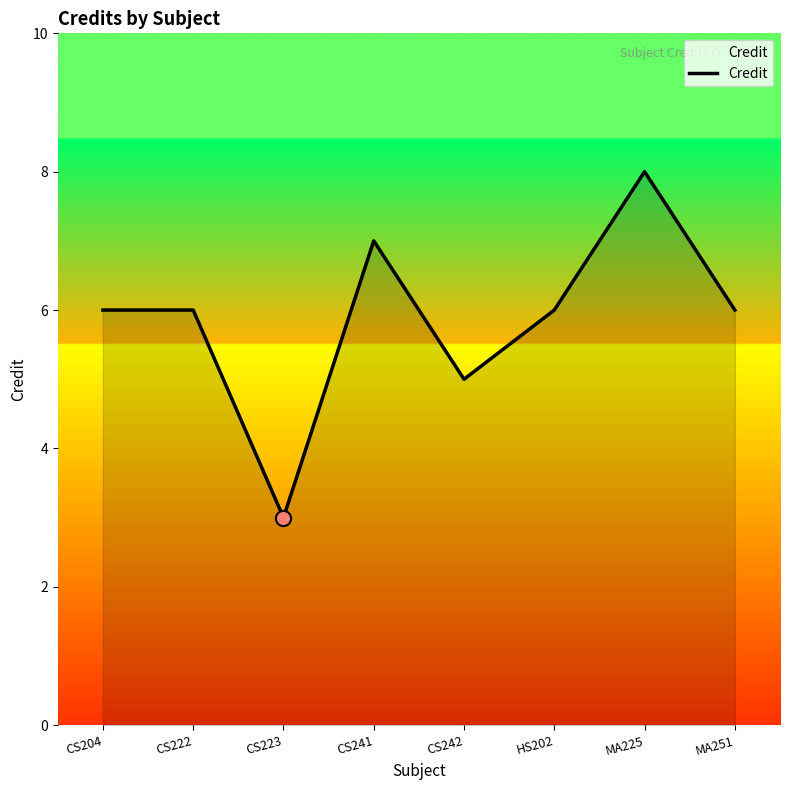

What is the ratio of the value at CS222 to the value at HS202?

1.0